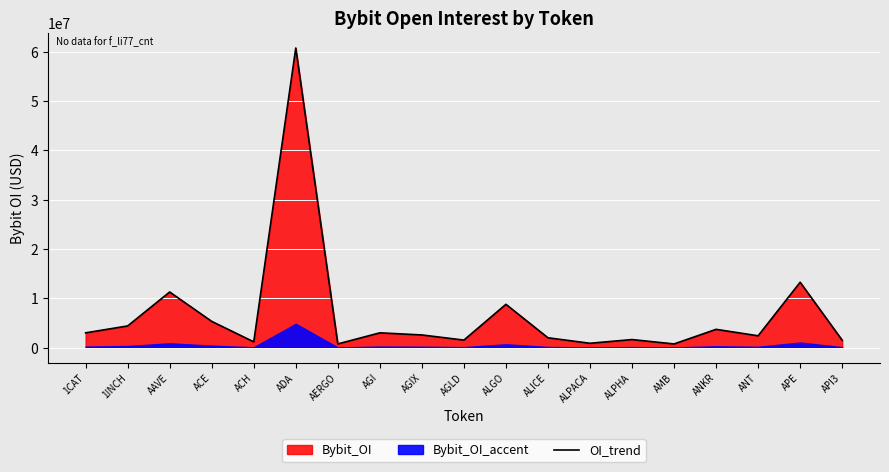

What is the average value?

6795286